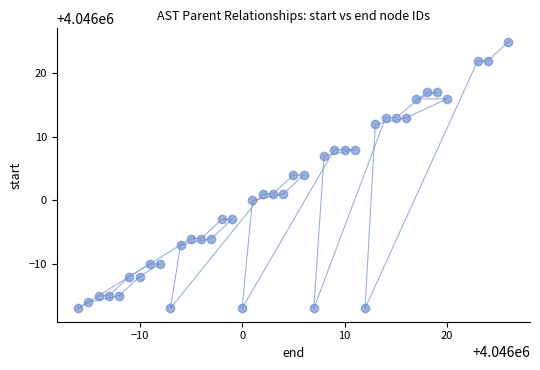

What is the range of X values (max minus min)?

42